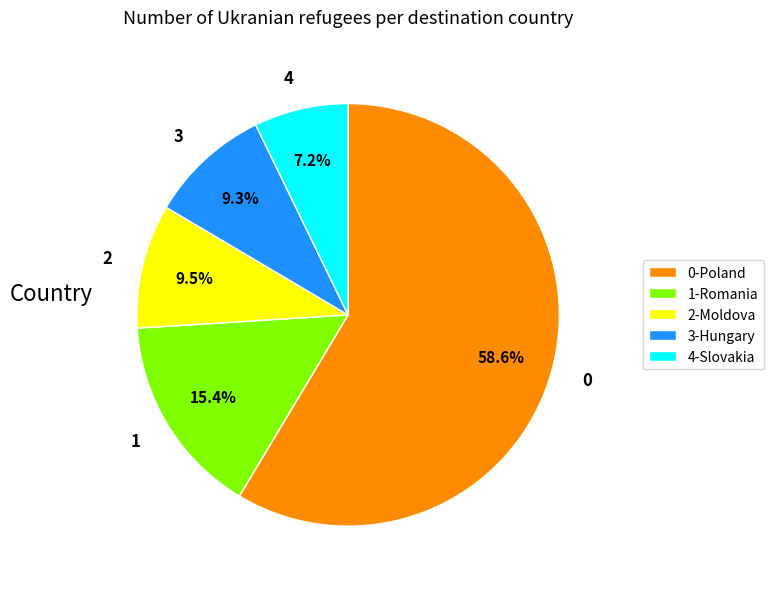

The 0 slice represents 69% of the pie. True or false?

False